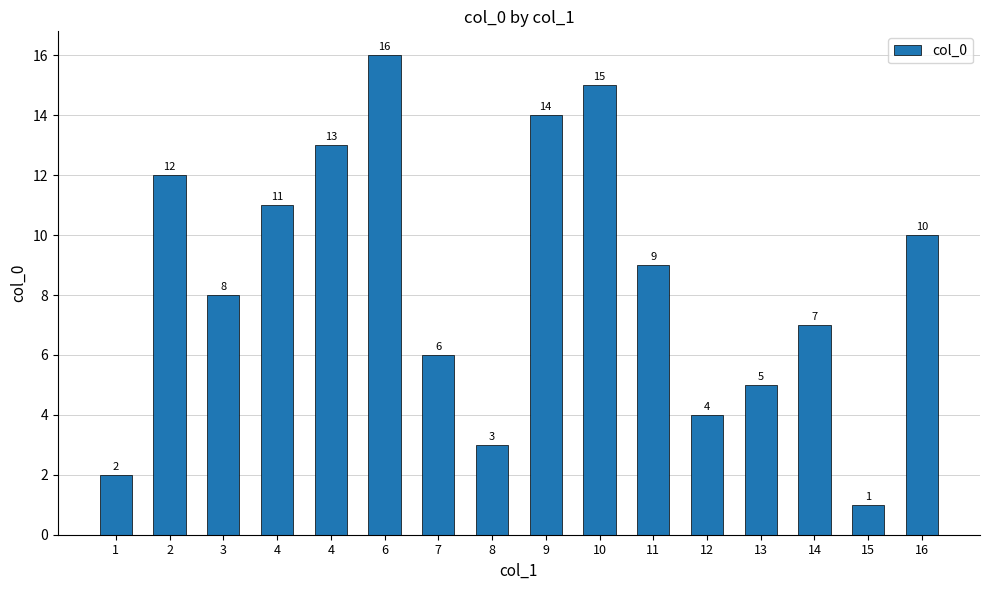

Approximately how many times larger is the value at 4 compared to 3?

1.6